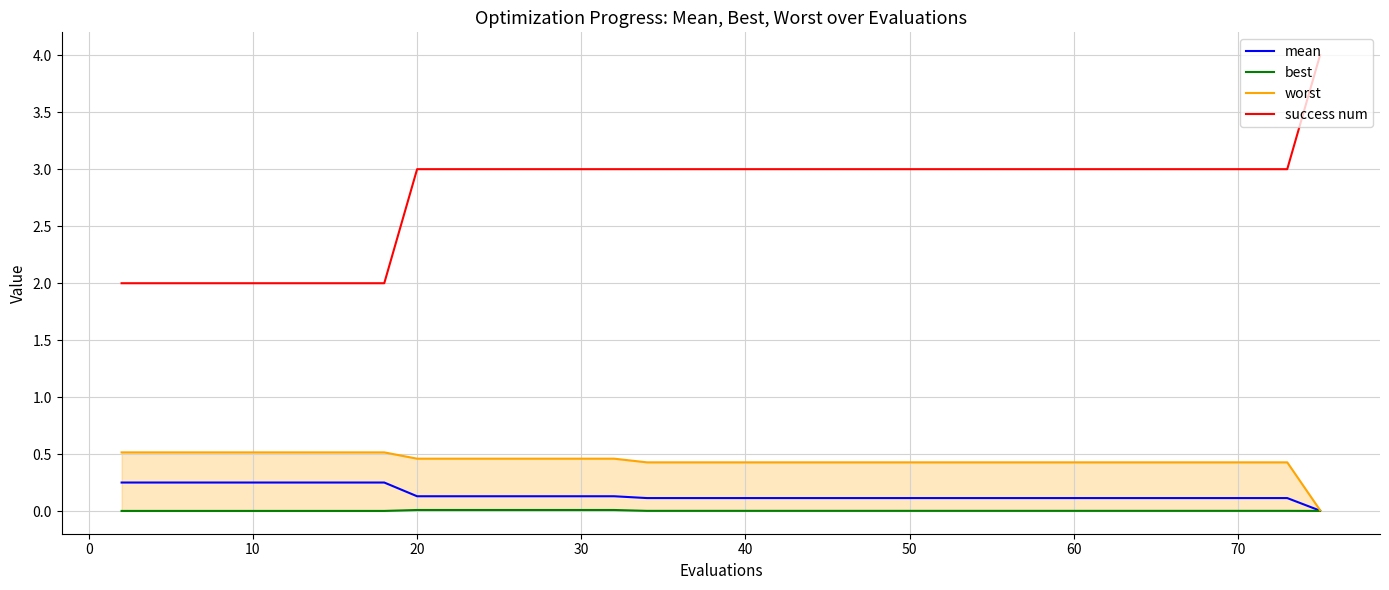

True or false: best has more than 0 interior local peaks.

False